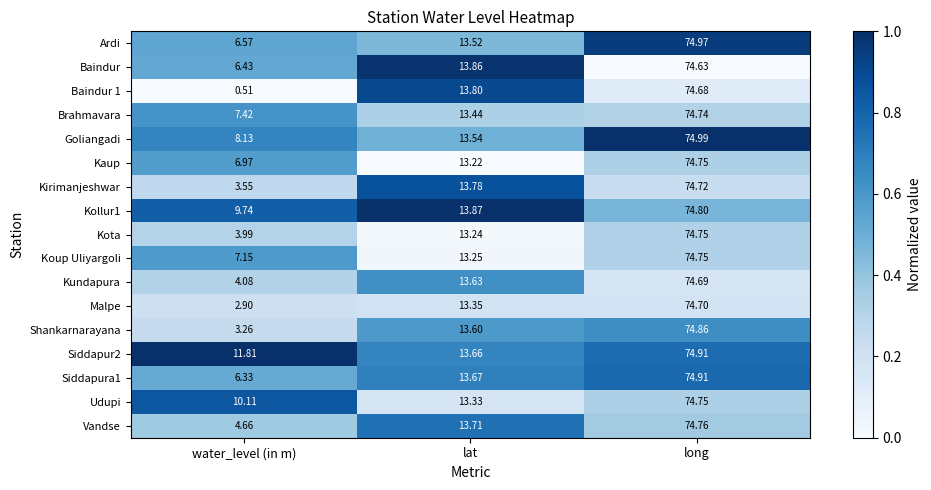

Rank the categories by Kundapura value from lowest to highest.

water_level (in m), lat, long